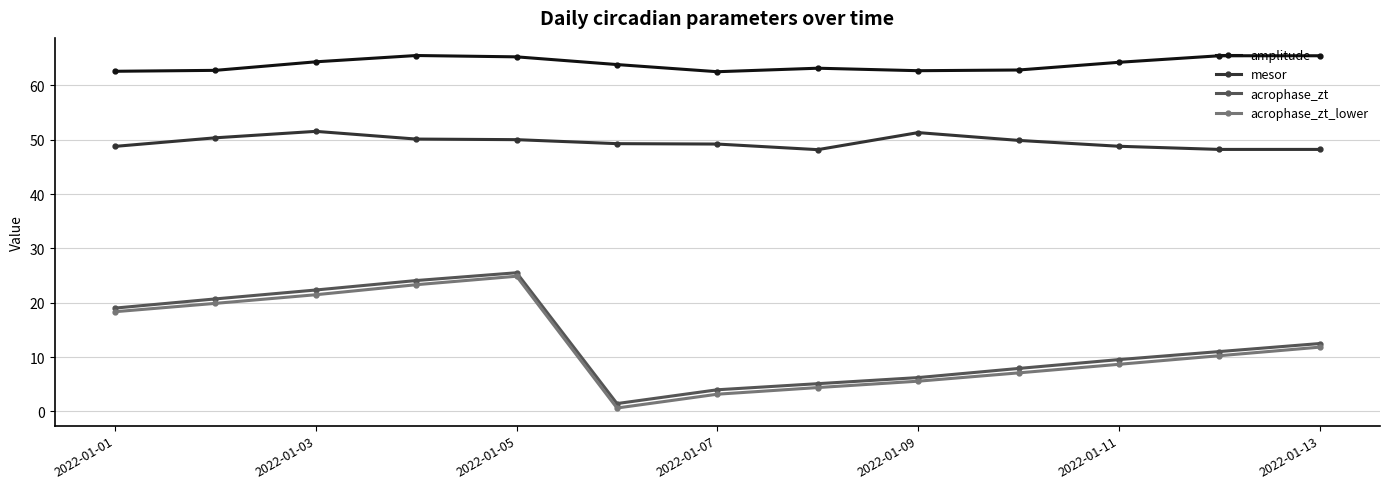

What is the value of the acrophase_zt_lower point at the 13th from the left?

11.8